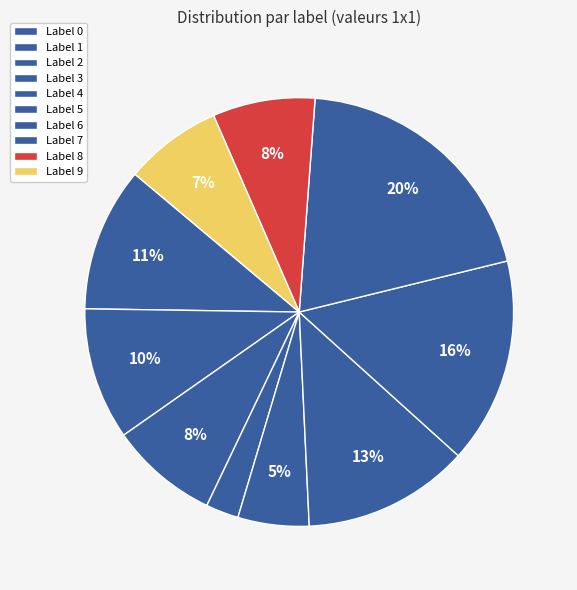

Count the number of slices in the pie.

10